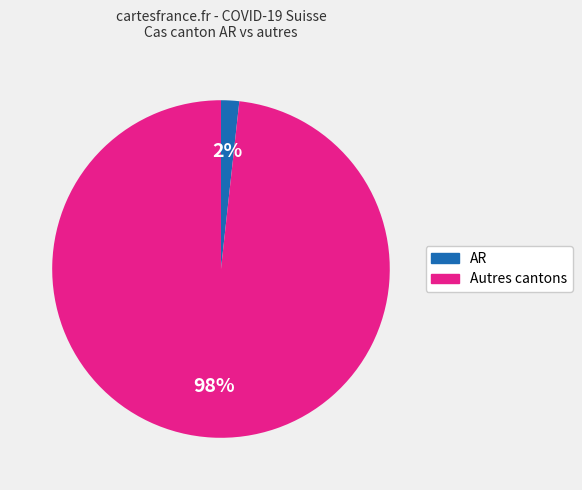

To the nearest percent, what is the average slice percentage?

50%